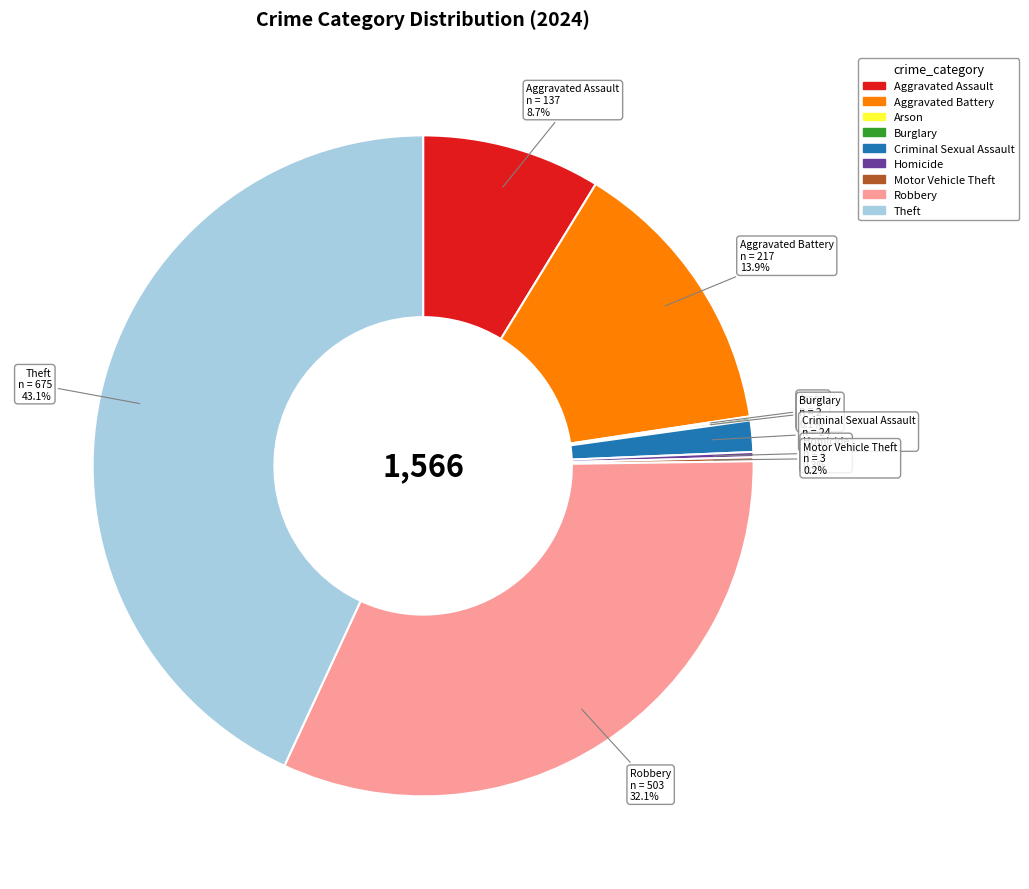

Is there a majority slice in this chart?

No